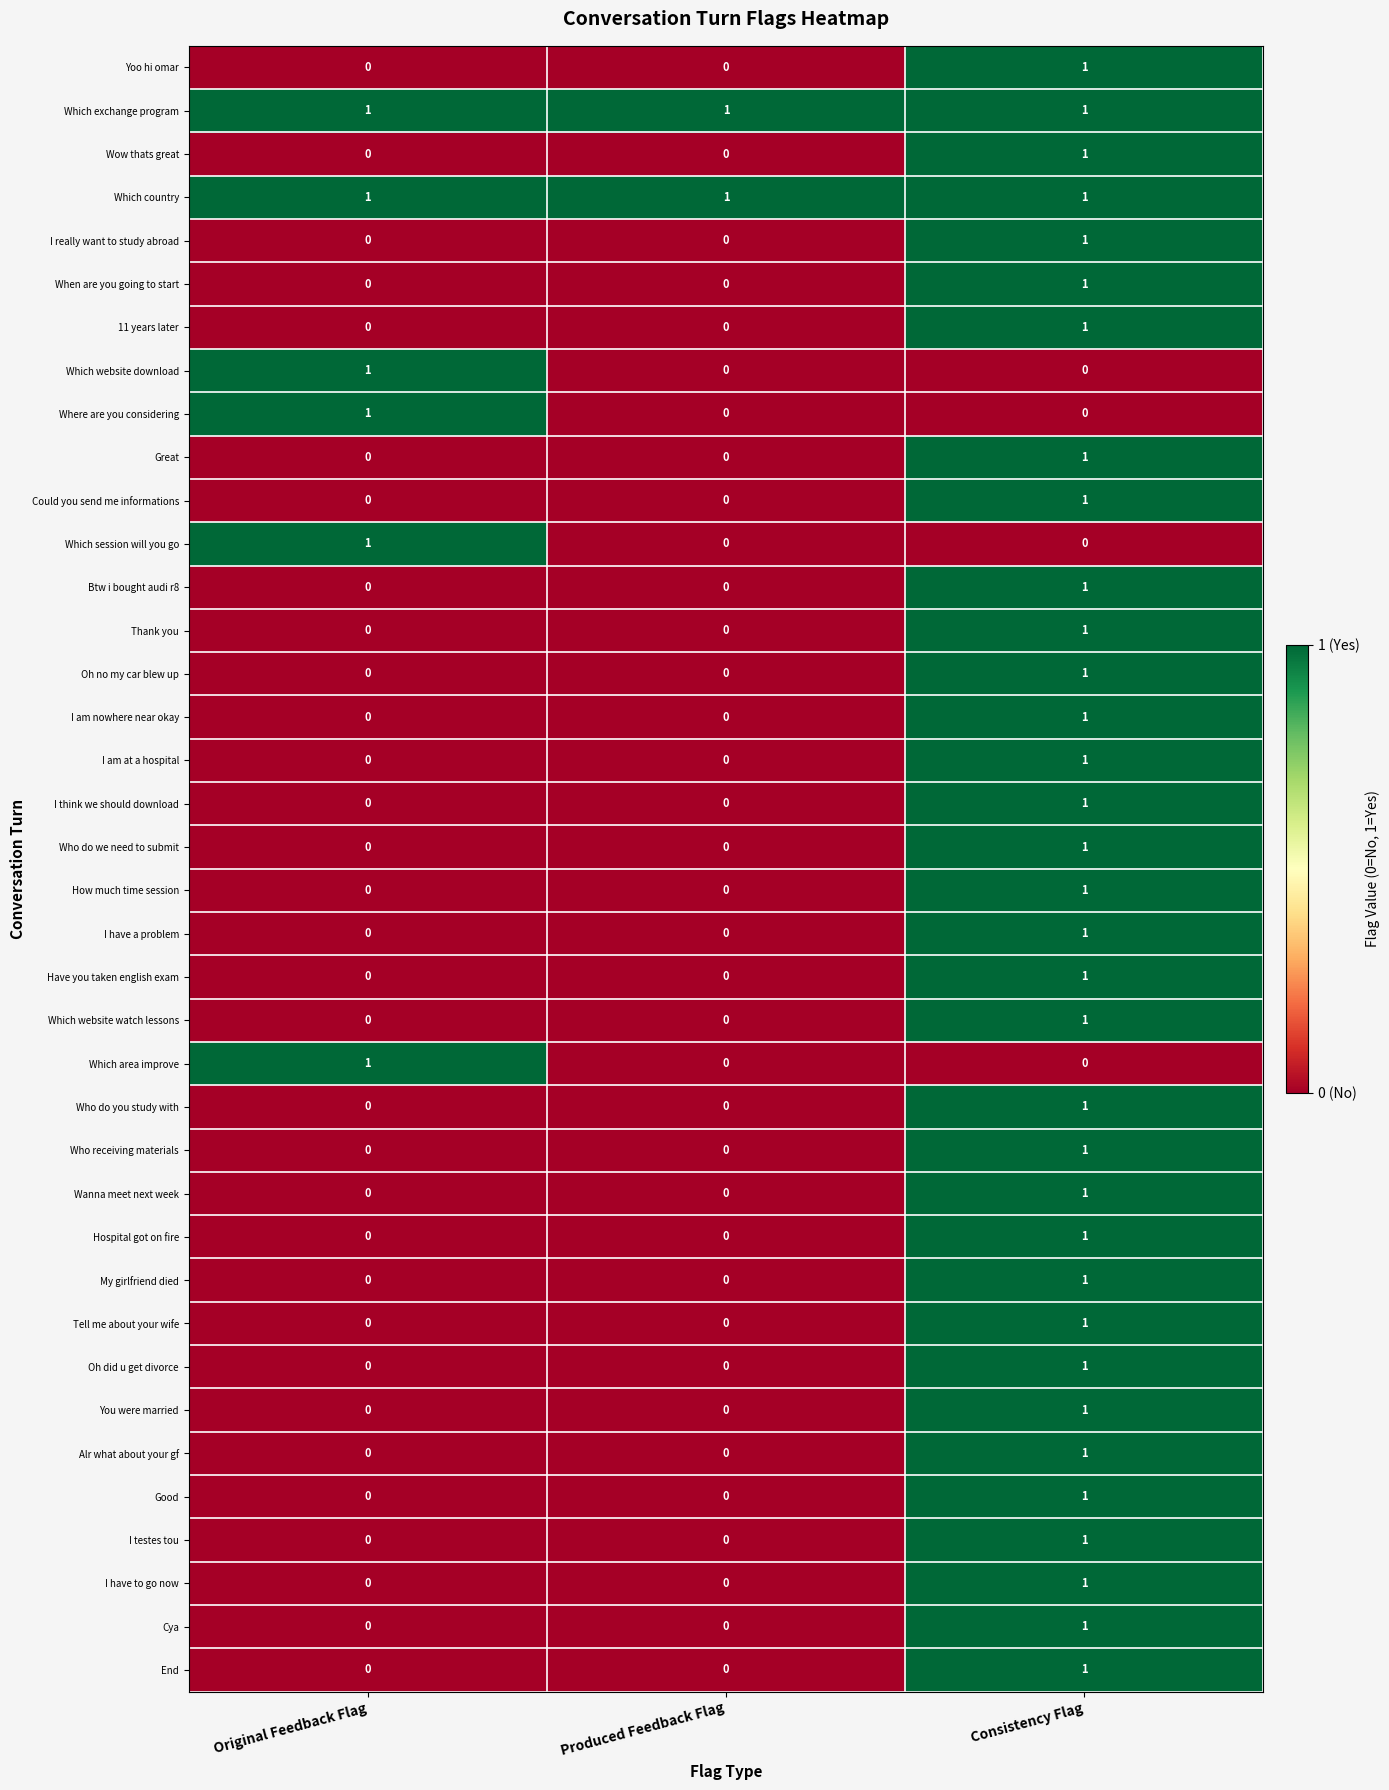

The value of I testes tou at Original Feedback Flag is 0. True or false?

True